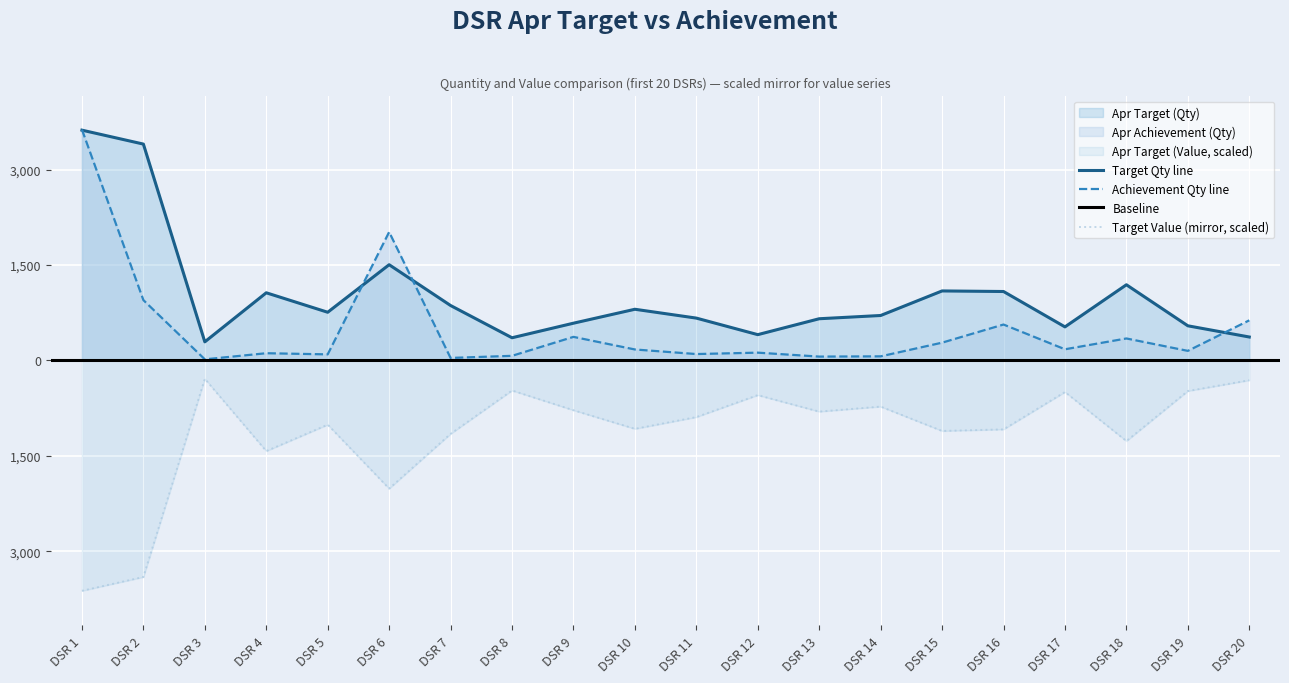

Rank the series by their average value, from highest to lowest.

Apr Target (Qty), Apr Achievement (Qty), Apr Target (Value)